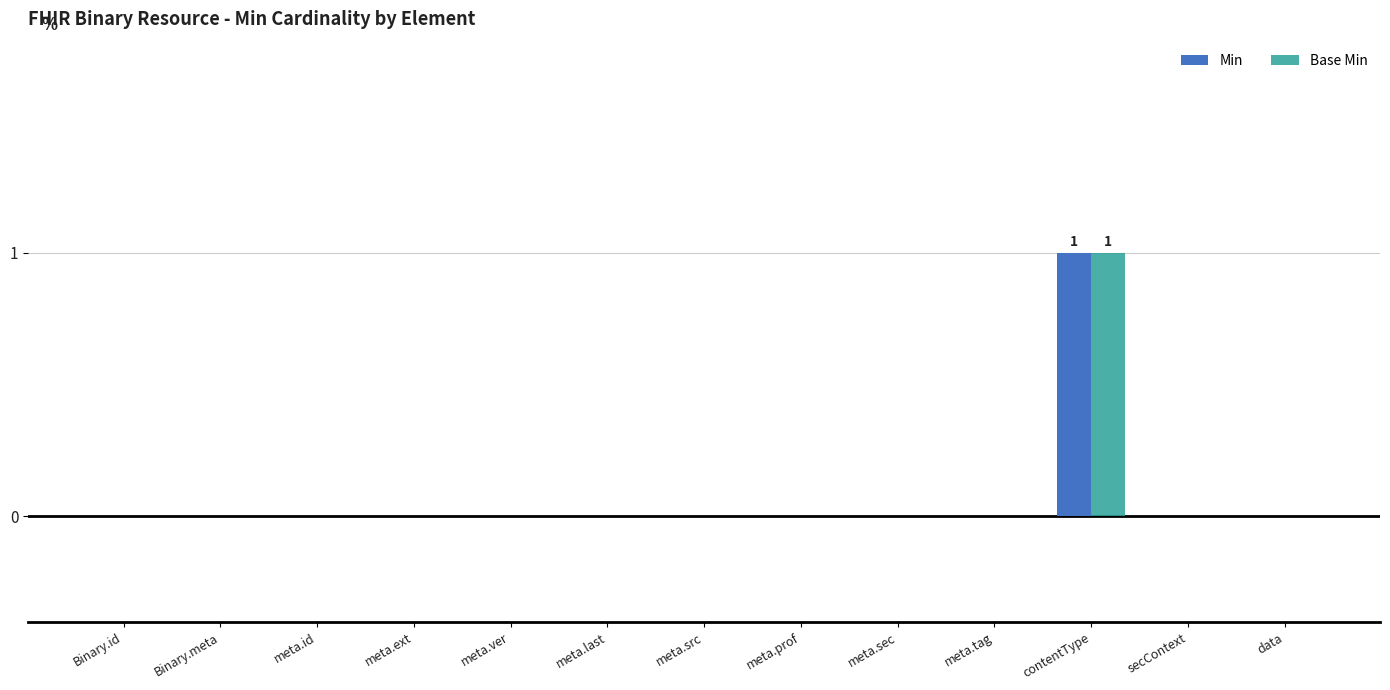

At which label does Base Min reach its peak?

contentType